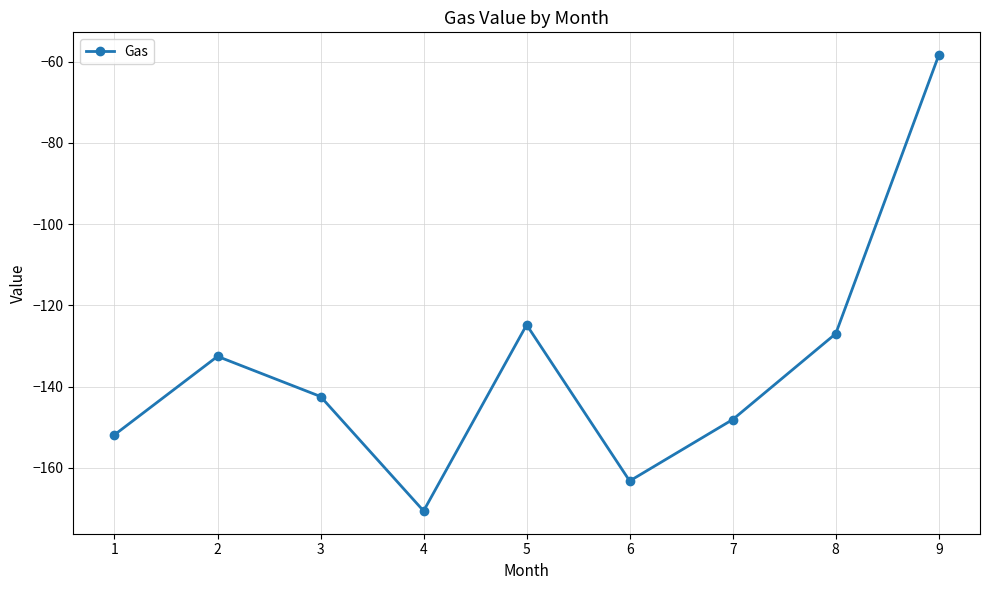

What is the minimum value shown in the chart?

-170.6